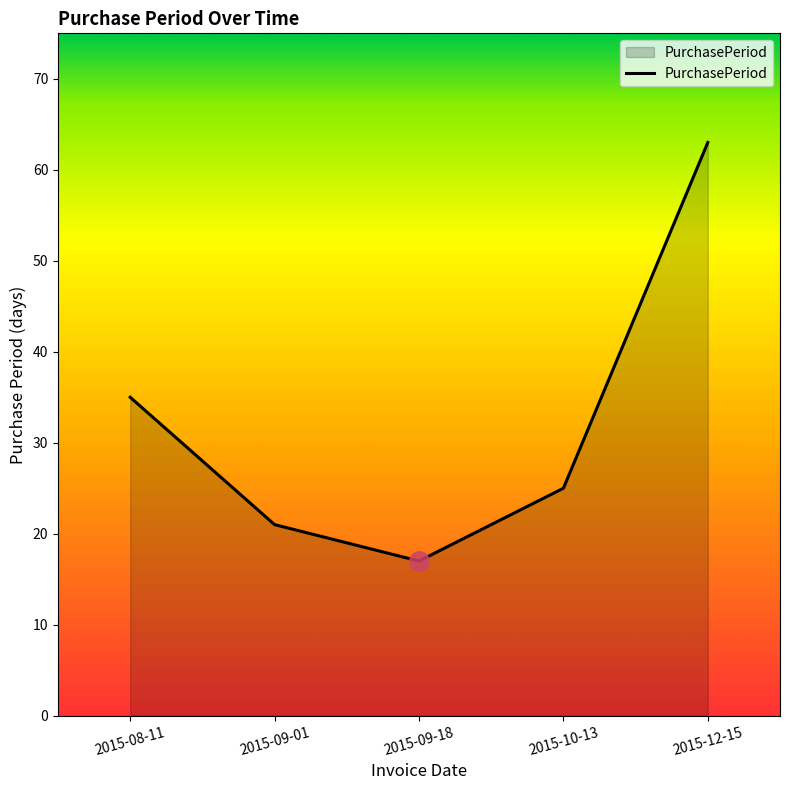

Rank the categories by value from highest to lowest.

2015-12-15, 2015-08-11, 2015-10-13, 2015-09-01, 2015-09-18